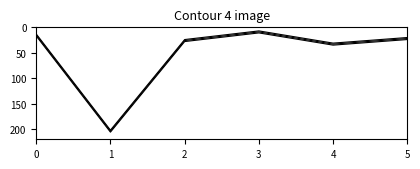

Does the chart display data point markers on the line(s)?

No